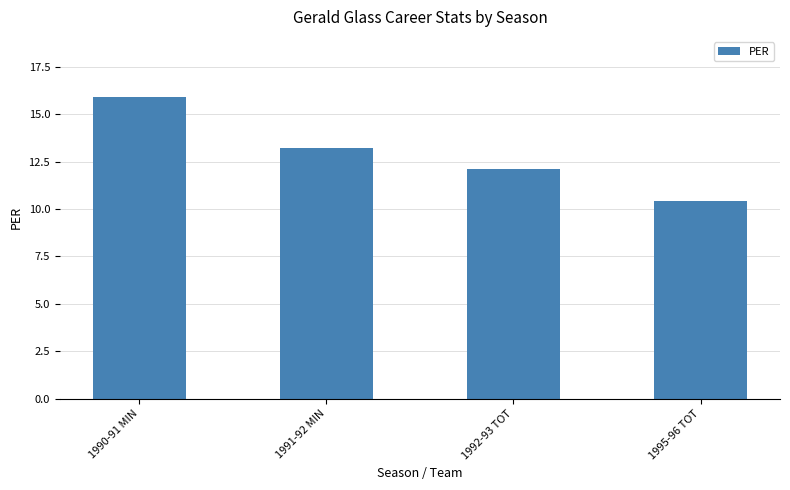

What is the label of the 3rd bar from the left?

1992-93 TOT